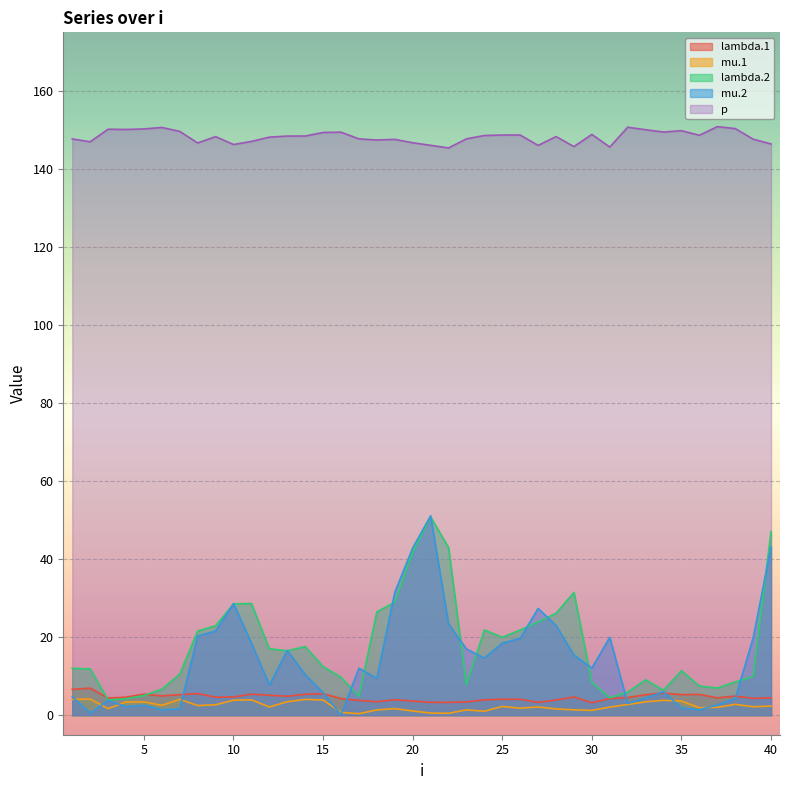

What is the value of the mu.2 point at the 29th from the left?

15.4